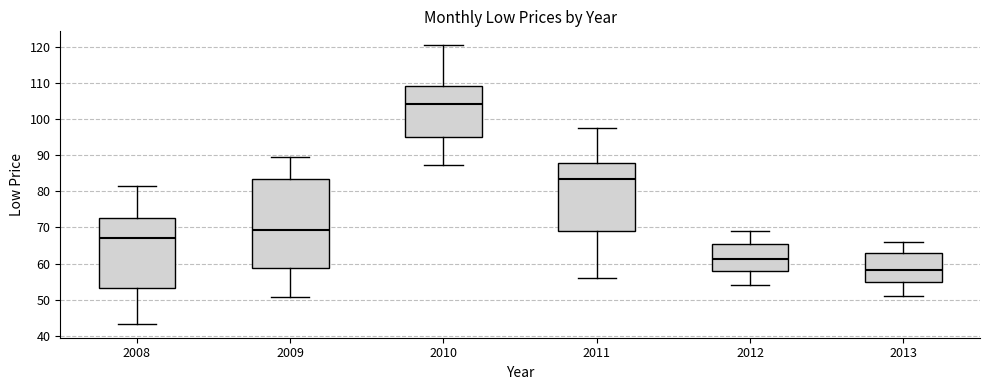

Which box's median line is the highest?

2010